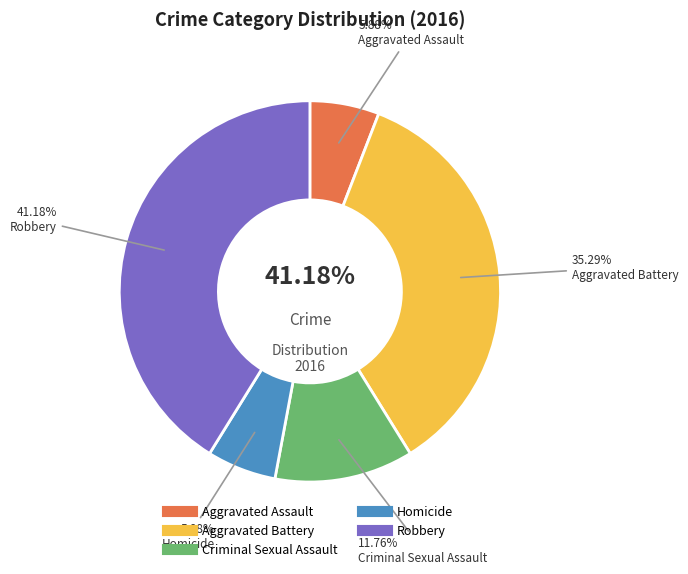

Which category has the biggest portion of the pie?

Robbery